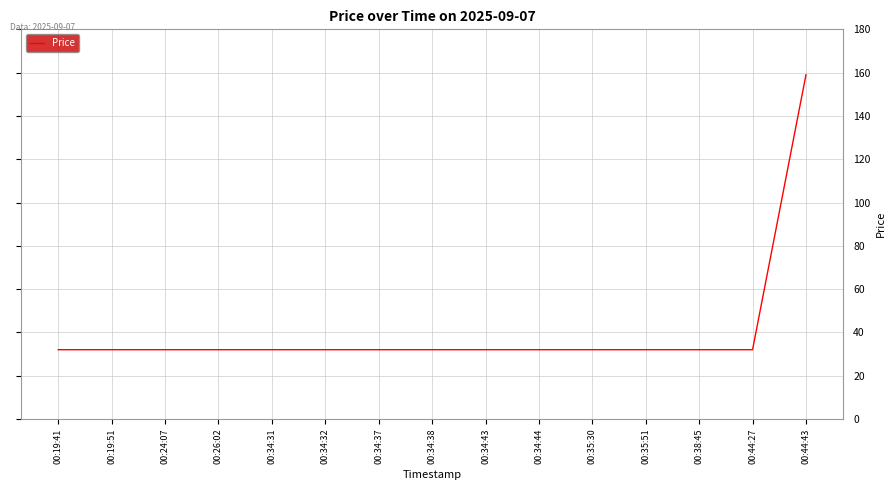

How many series are shown in this chart?

1